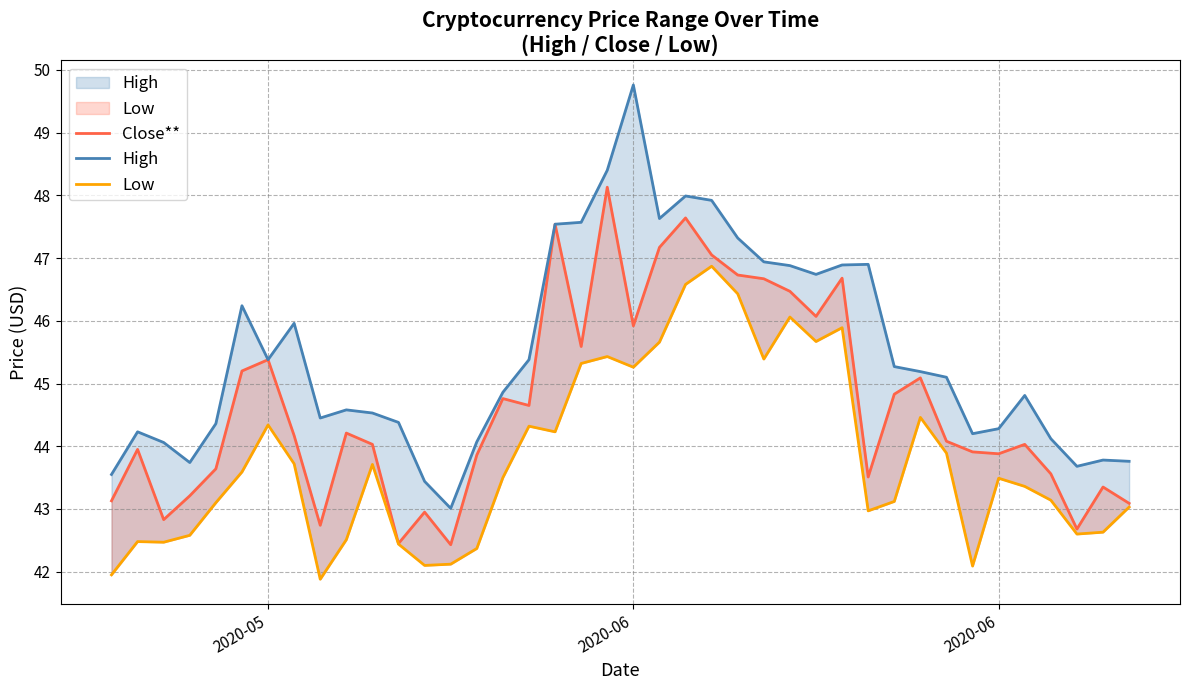

Which series has the widest spread of values?

High